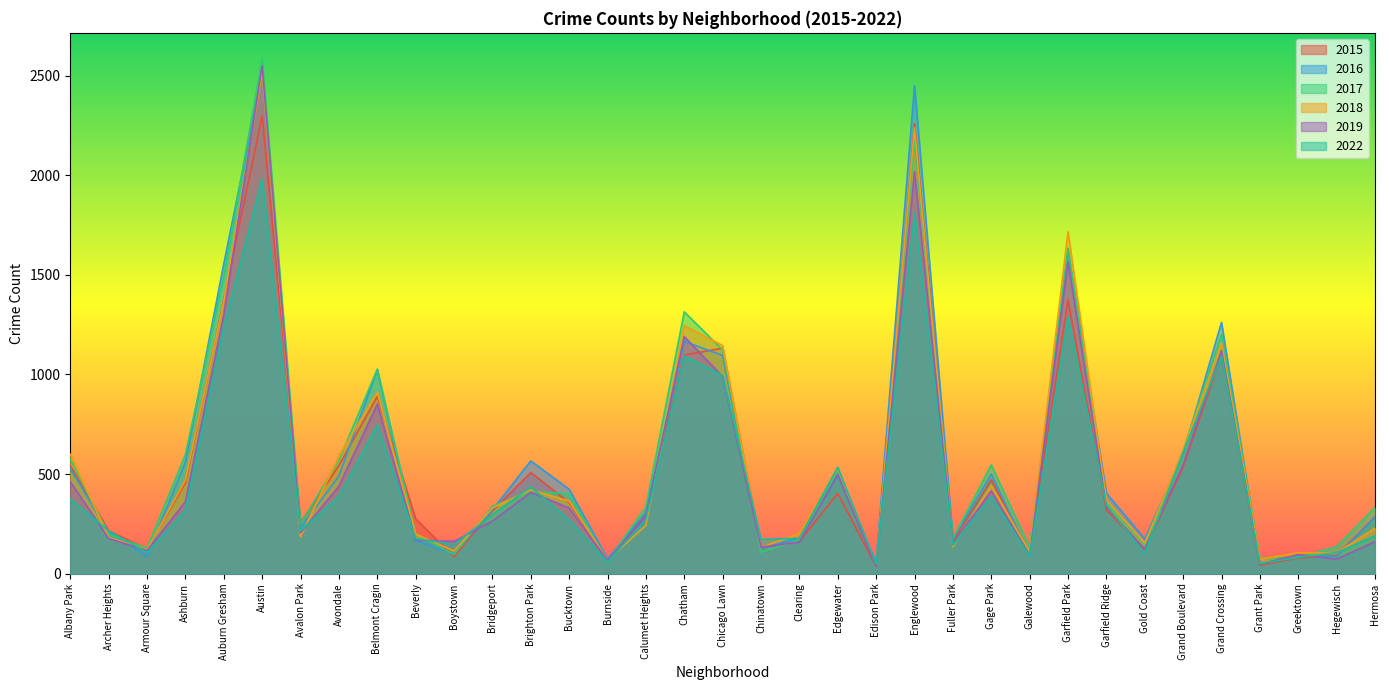

Does the chart display data point markers on the line(s)?

No